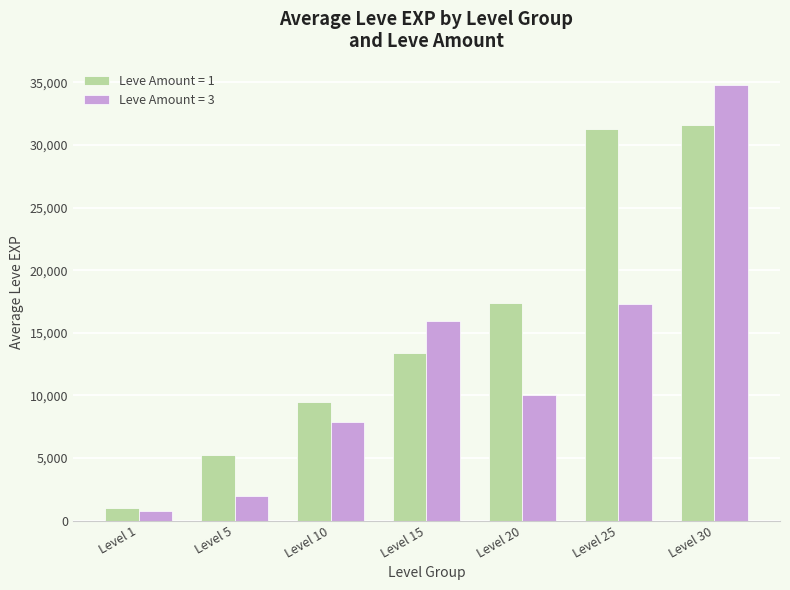

At which label is Leve Amount = 3 closest to 17776?

Level 25